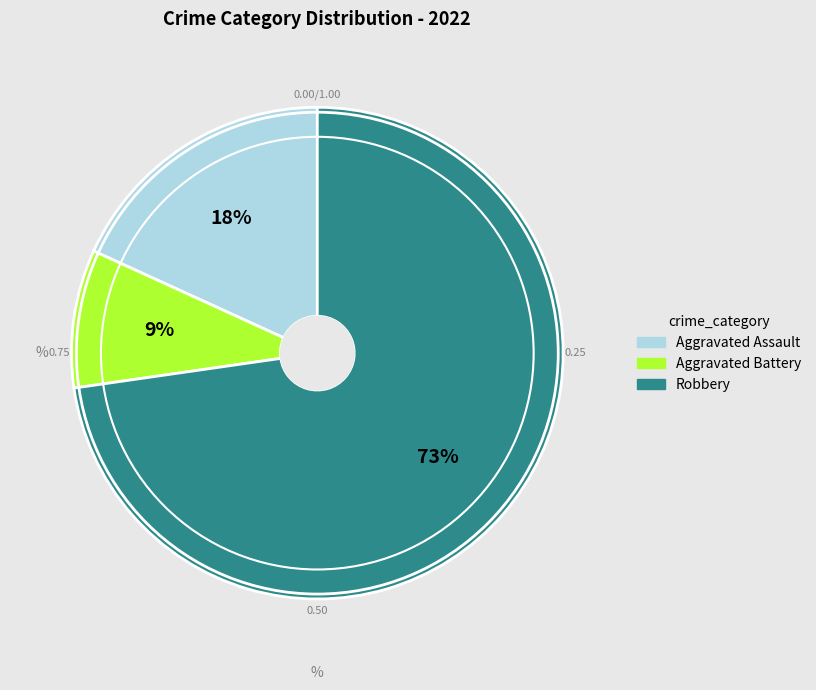

True or false: Aggravated Assault accounts for 5% of the total.

False